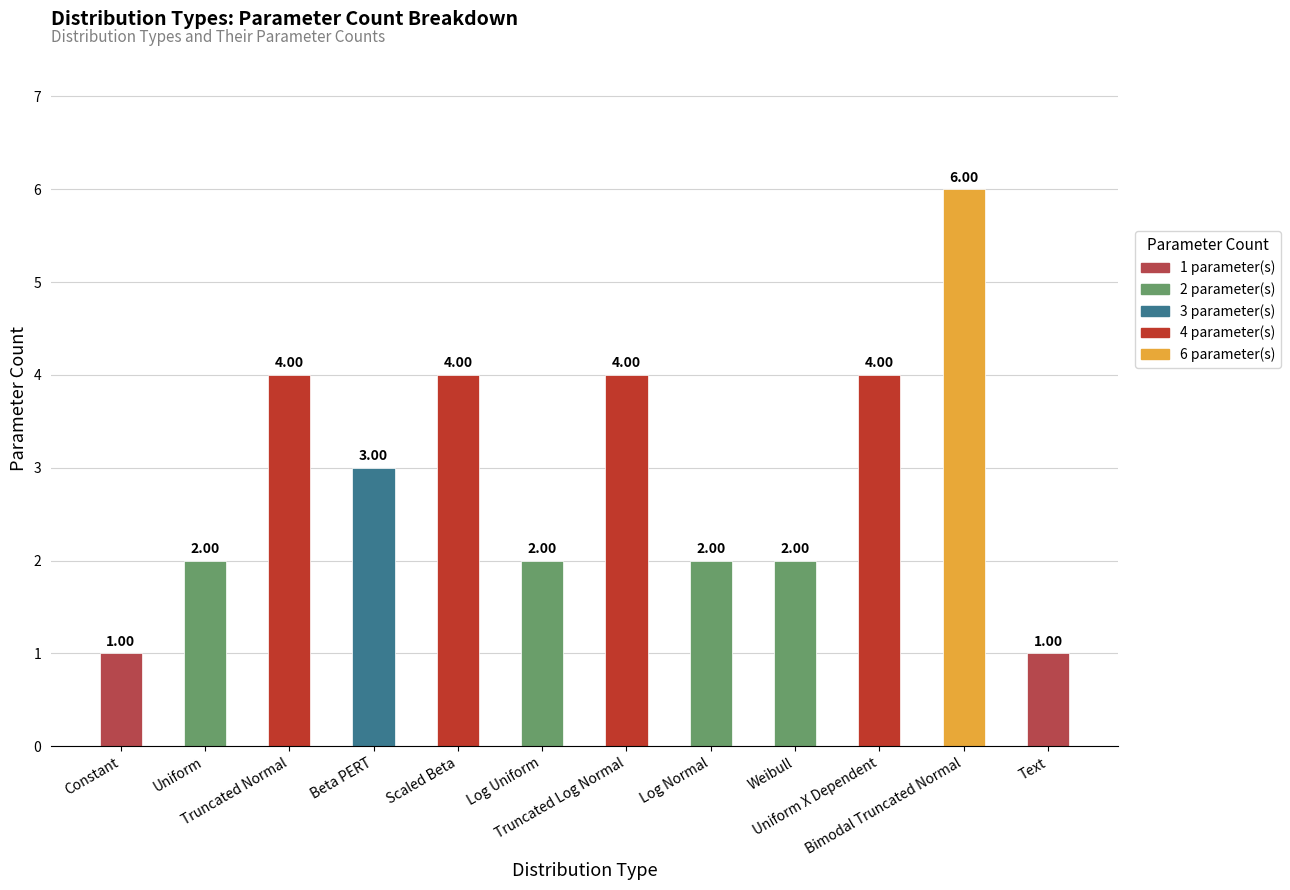

What is the label of the 8th bar from the left?

Log Normal